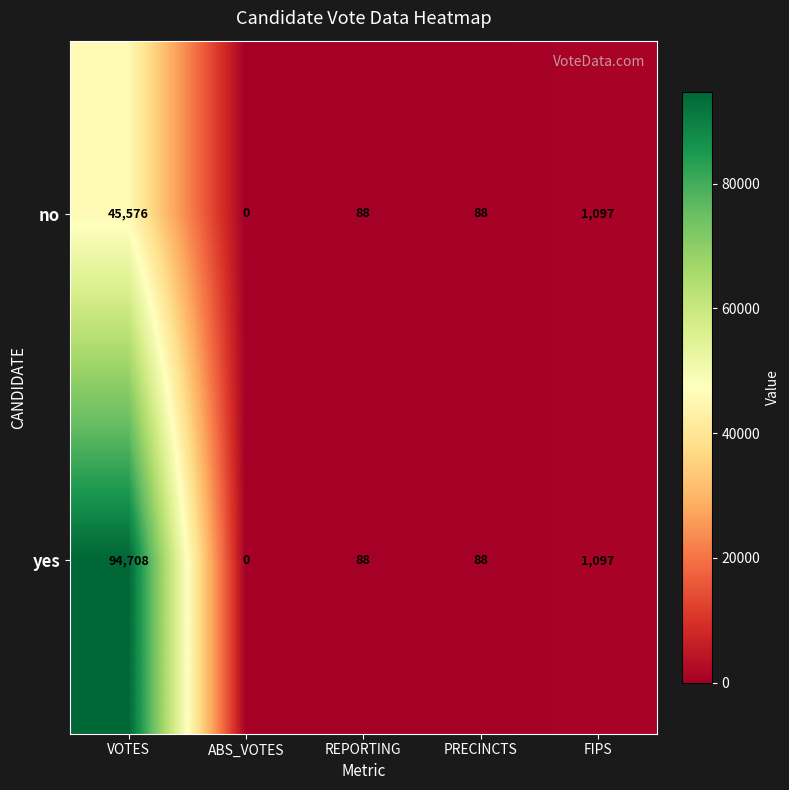

Reading right to left, list all the values displayed in this chart.

no: FIPS=1097	PRECINCTS=88	REPORTING=88	ABS_VOTES=0	VOTES=45576
yes: FIPS=1097	PRECINCTS=88	REPORTING=88	ABS_VOTES=0	VOTES=94708